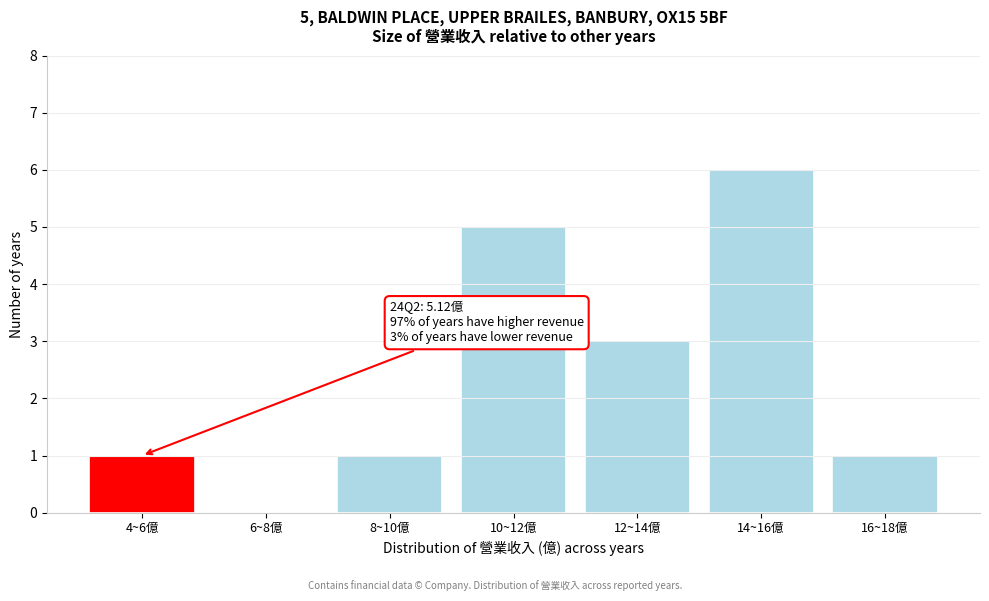

Reading right to left, extract all data points from this chart.

16~18億=1	14~16億=6	12~14億=3	10~12億=5	8~10億=1	6~8億=0	4~6億=1